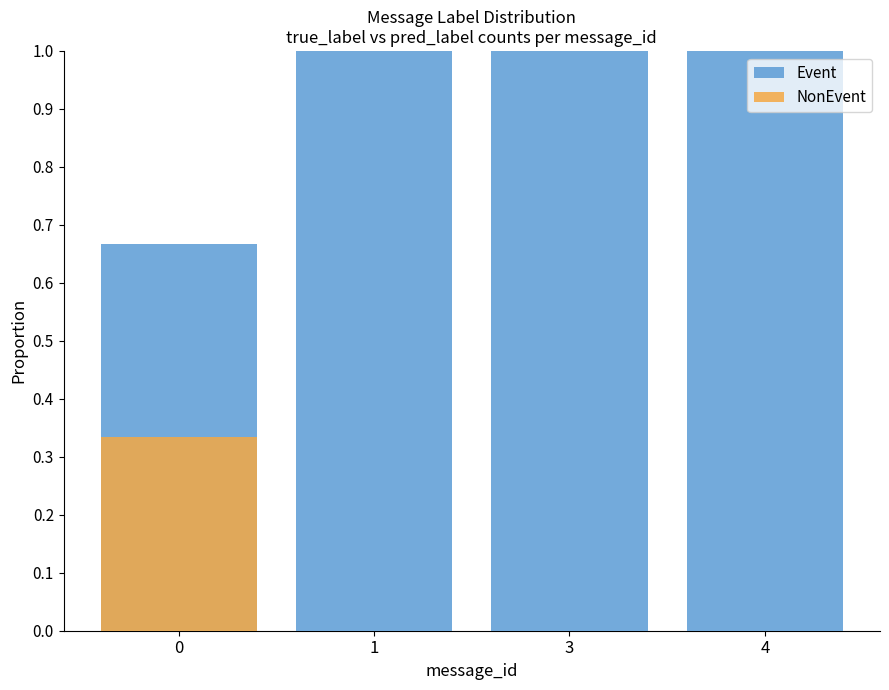

Reading left to right, what are all the values shown in this chart?

Event: 0.7	1.0	1.0	1.0
NonEvent: 0.3	0.0	0.0	0.0